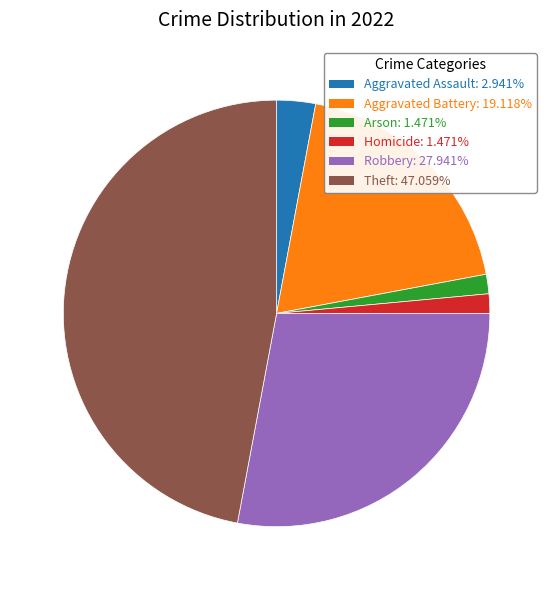

Is there any slice that represents more than half of the pie?

No